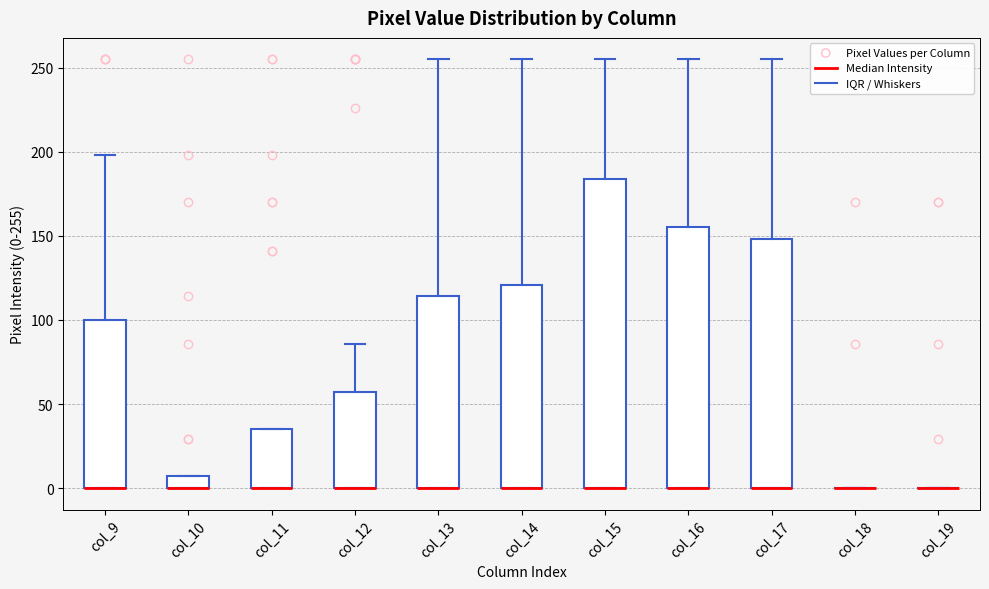

Where is the upper edge of the box for col_15 on the y-axis? The values are not printed on the chart, so give them approximately, as read against the axis.

185